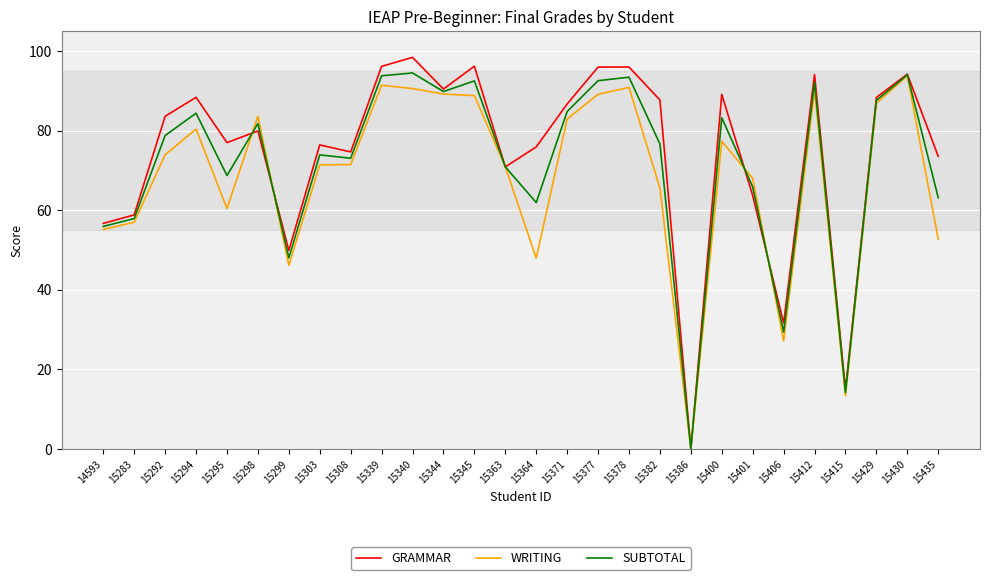

How many values in the WRITING series exceed 73?

14